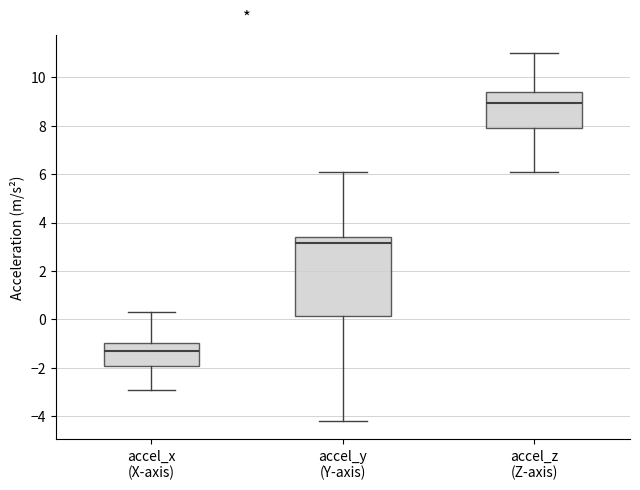

Reading left to right, read every box against the y-axis: the position of its median line, the range the box covers, and the ends of its whiskers. The values are not printed on the chart, so give them approximately, as read against the axis.

accel_x (X-axis): median -1.2, box -2.0 to -1.0, whiskers -2.8 to 0.4
accel_y (Y-axis): median 3.2, box 0.2 to 3.4, whiskers -4.2 to 6.2
accel_z (Z-axis): median 9.0, box 8.0 to 9.4, whiskers 6.2 to 11.0